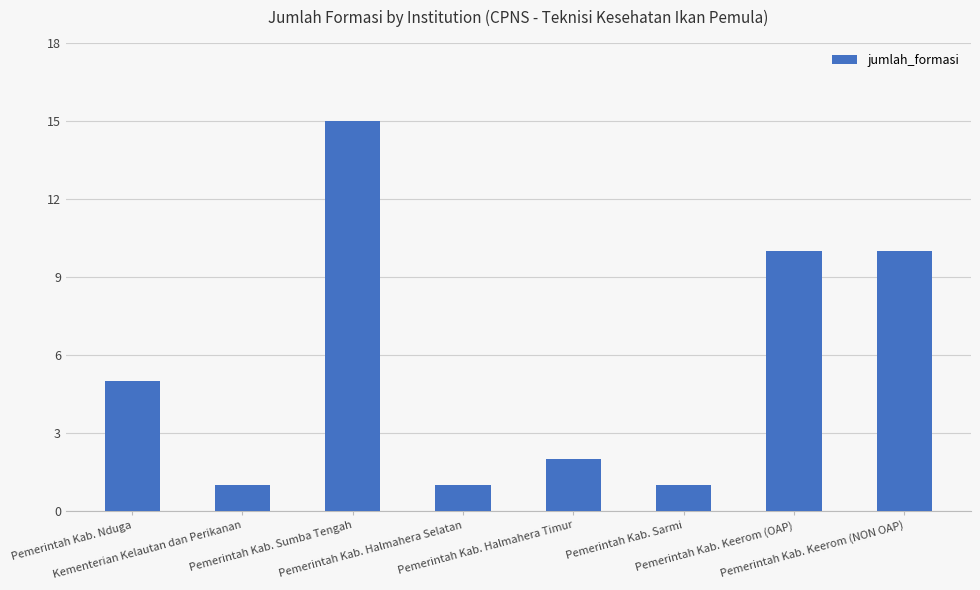

How many categories are shown in the chart?

8